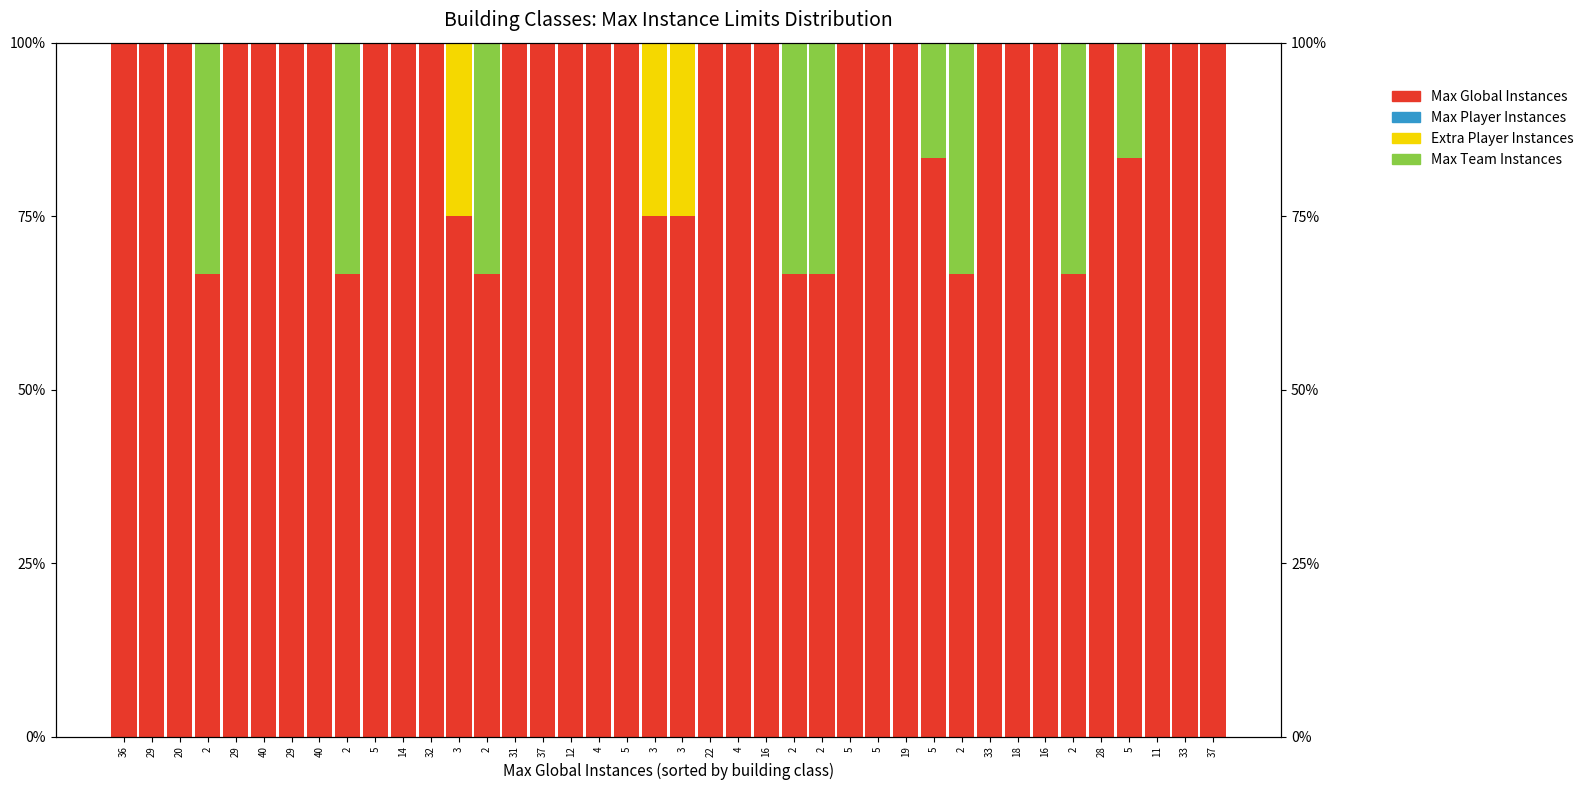

Reading left to right, what are all the values shown in this chart?

Max Global Instances: 36=100.0	29=100.0	20=100.0	2=66.7	29=100.0	40=100.0	29=100.0	40=100.0	2=66.7	5=100.0	14=100.0	32=100.0	3=75.0	2=66.7	31=100.0	37=100.0	12=100.0	4=100.0	5=100.0	3=75.0	3=75.0	22=100.0	4=100.0	16=100.0	2=66.7	2=66.7	5=100.0	5=100.0	19=100.0	5=83.3	2=66.7	33=100.0	18=100.0	16=100.0	2=66.7	28=100.0	5=83.3	11=100.0	33=100.0	37=100.0
Max Player Instances: 36=0.0	29=0.0	20=0.0	2=0.0	29=0.0	40=0.0	29=0.0	40=0.0	2=0.0	5=0.0	14=0.0	32=0.0	3=0.0	2=0.0	31=0.0	37=0.0	12=0.0	4=0.0	5=0.0	3=0.0	3=0.0	22=0.0	4=0.0	16=0.0	2=0.0	2=0.0	5=0.0	5=0.0	19=0.0	5=0.0	2=0.0	33=0.0	18=0.0	16=0.0	2=0.0	28=0.0	5=0.0	11=0.0	33=0.0	37=0.0
Extra Player Instances: 36=0.0	29=0.0	20=0.0	2=0.0	29=0.0	40=0.0	29=0.0	40=0.0	2=0.0	5=0.0	14=0.0	32=0.0	3=25.0	2=0.0	31=0.0	37=0.0	12=0.0	4=0.0	5=0.0	3=25.0	3=25.0	22=0.0	4=0.0	16=0.0	2=0.0	2=0.0	5=0.0	5=0.0	19=0.0	5=0.0	2=0.0	33=0.0	18=0.0	16=0.0	2=0.0	28=0.0	5=0.0	11=0.0	33=0.0	37=0.0
Max Team Instances: 36=0.0	29=0.0	20=0.0	2=33.3	29=0.0	40=0.0	29=0.0	40=0.0	2=33.3	5=0.0	14=0.0	32=0.0	3=0.0	2=33.3	31=0.0	37=0.0	12=0.0	4=0.0	5=0.0	3=0.0	3=0.0	22=0.0	4=0.0	16=0.0	2=33.3	2=33.3	5=0.0	5=0.0	19=0.0	5=16.7	2=33.3	33=0.0	18=0.0	16=0.0	2=33.3	28=0.0	5=16.7	11=0.0	33=0.0	37=0.0